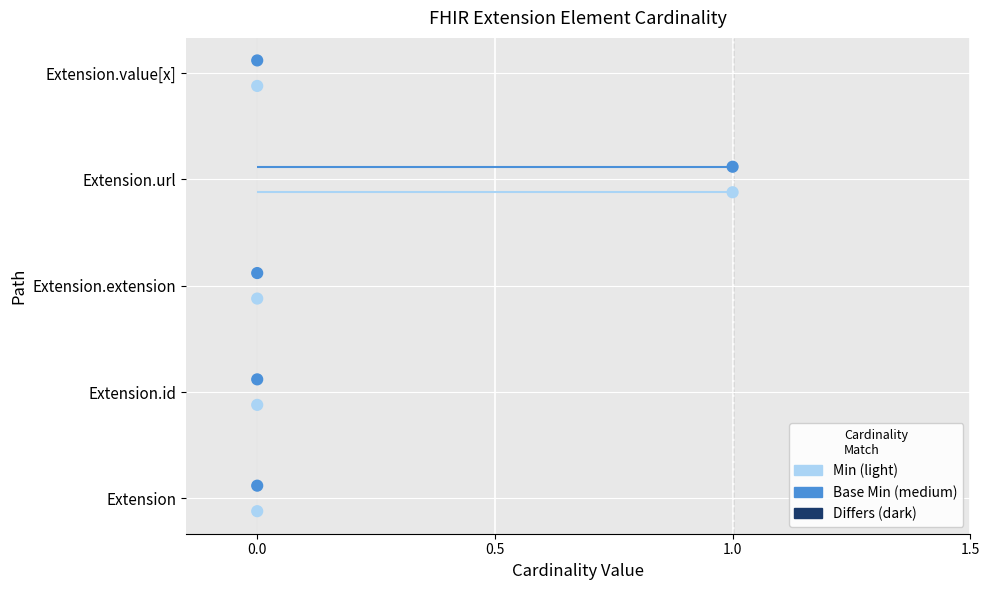

Which series has the largest total across all categories?

Base Min